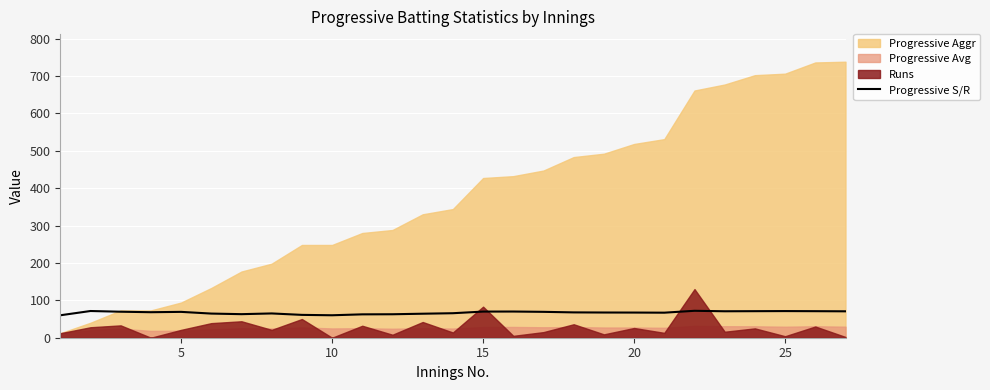

What is the average value?

67.1